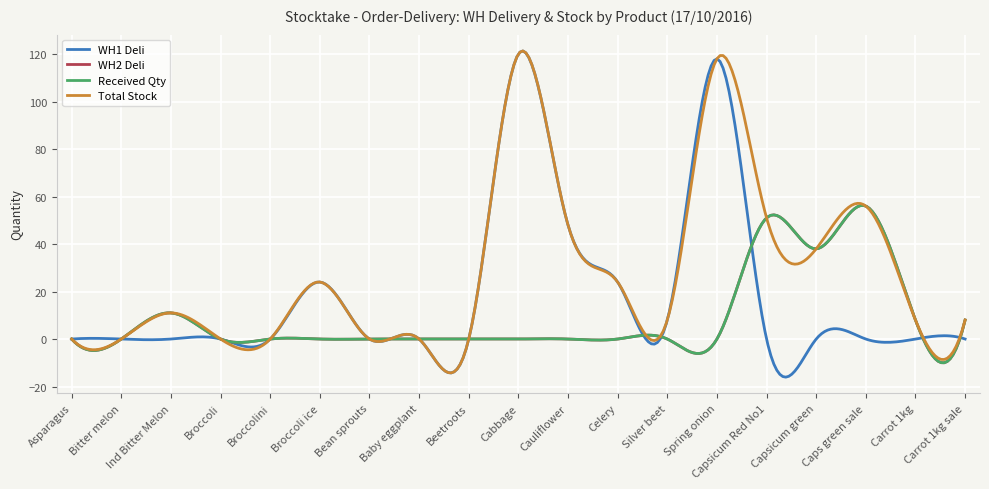

Is this an area chart (filled region under the line)?

No